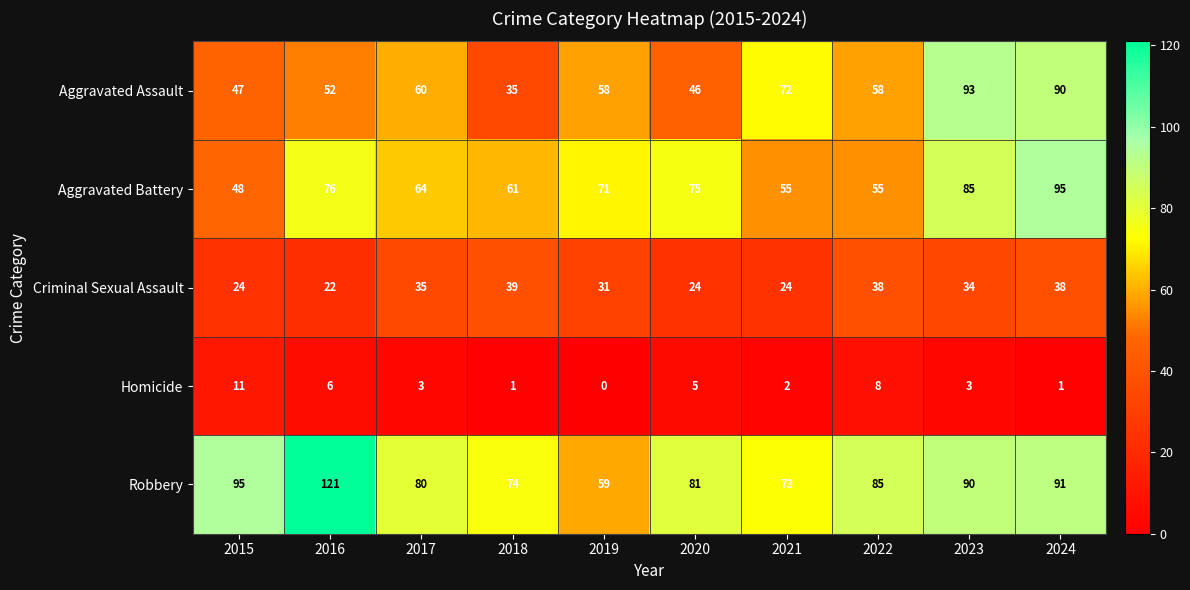

What is the difference between the highest and lowest values at 2019?

71